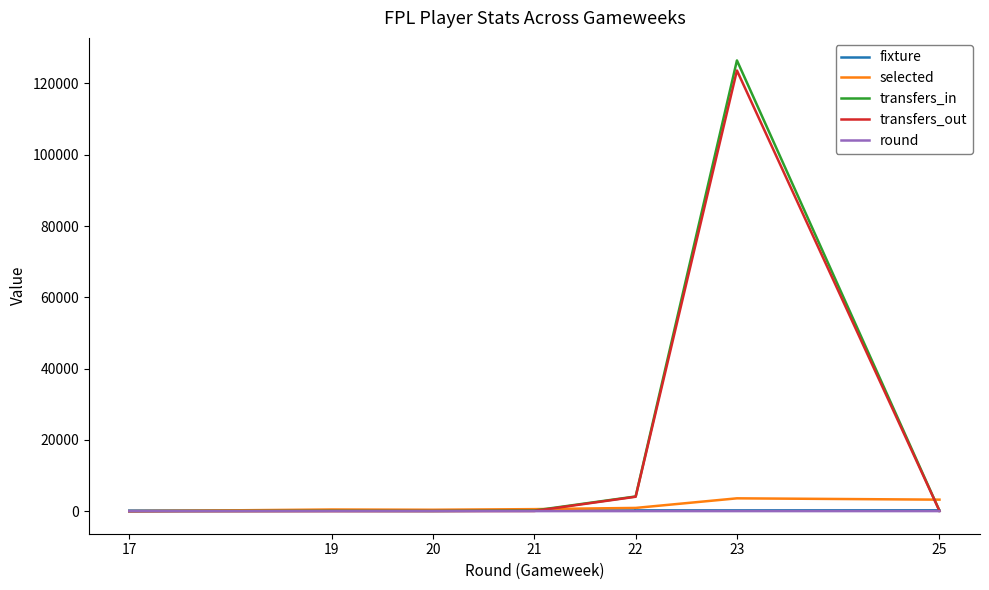

After their last crossing, which series has the higher values: transfers_out or selected?

selected